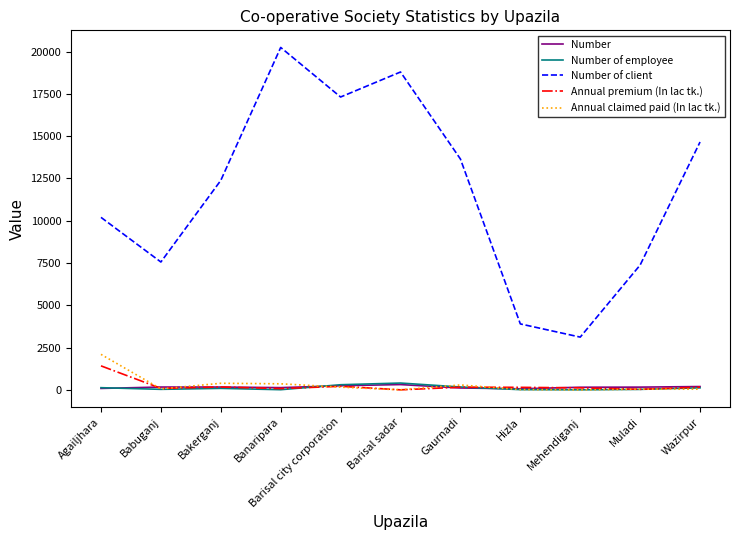

How many lines are shown in the chart?

5